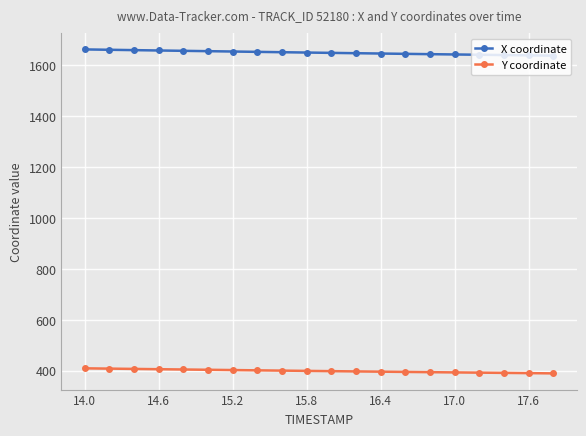

What is the maximum value shown in the chart?

1661.5